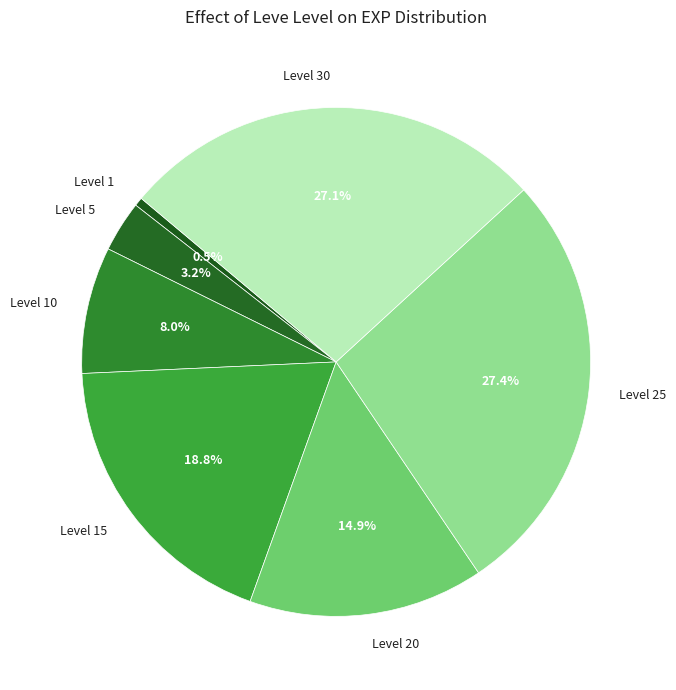

What is the smallest slice in the pie chart?

Level 1